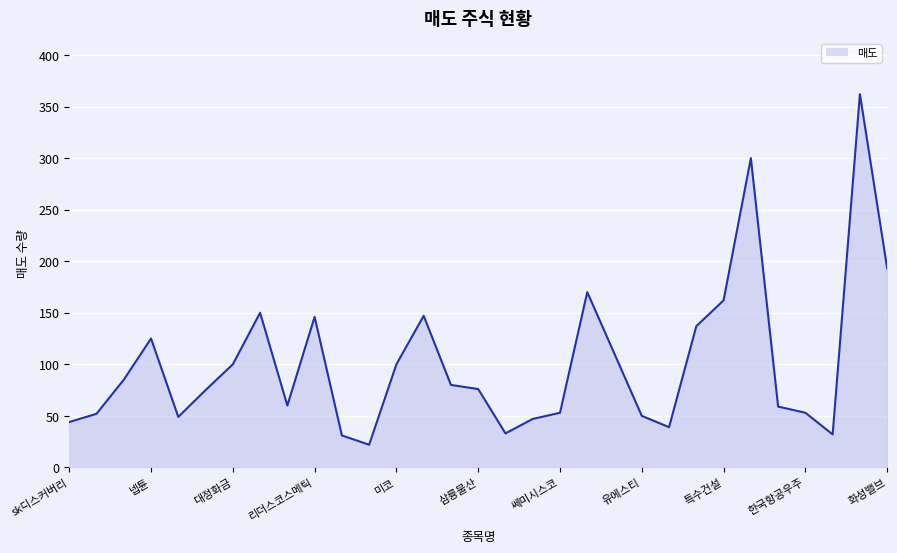

What is the greatest value displayed?

362